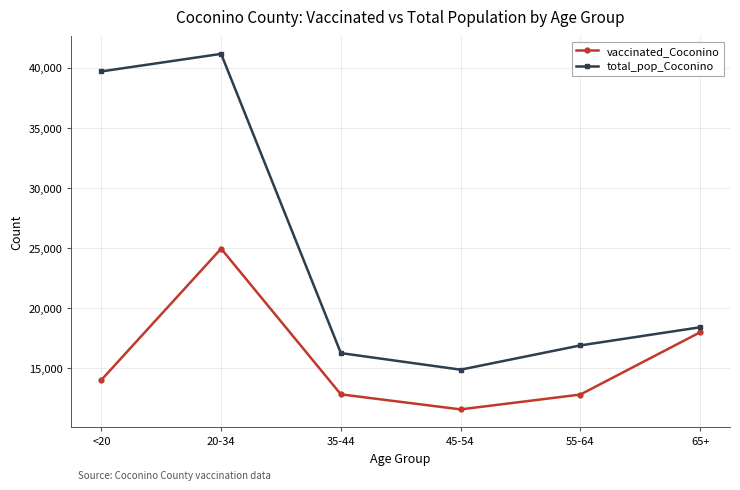

Count the number of data series in this chart.

2